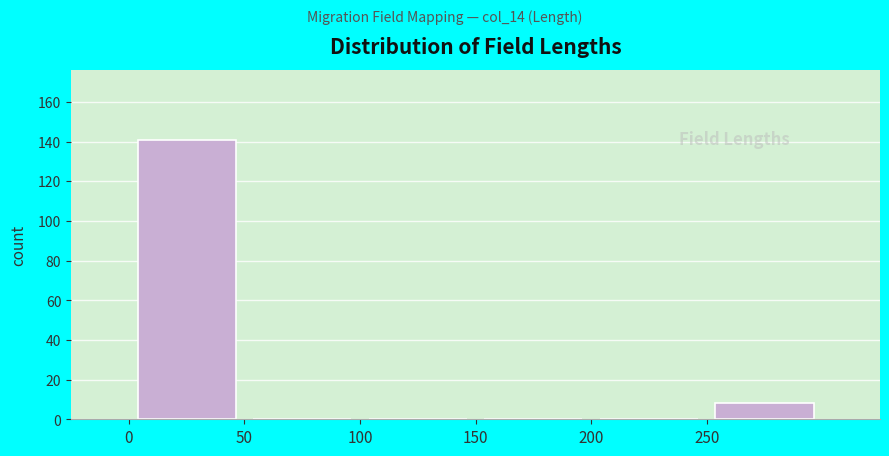

How tall is the bar that spans 250 to 300 on the x-axis? The values are not printed on the chart, so give them approximately, as read against the axis.

8